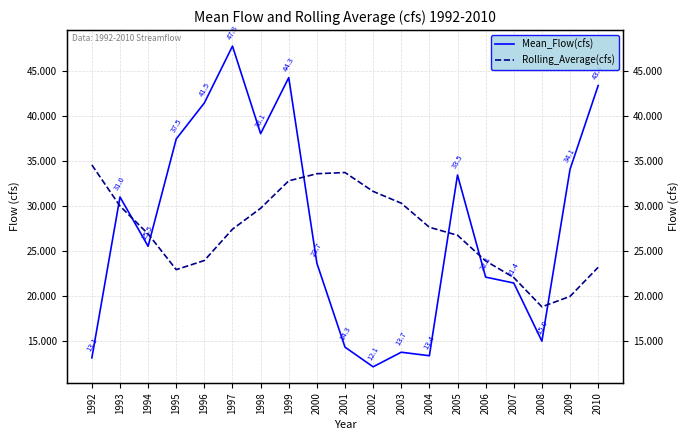

True or false: Rolling_Average(cfs) has a value of 38.2 at 1995.

False